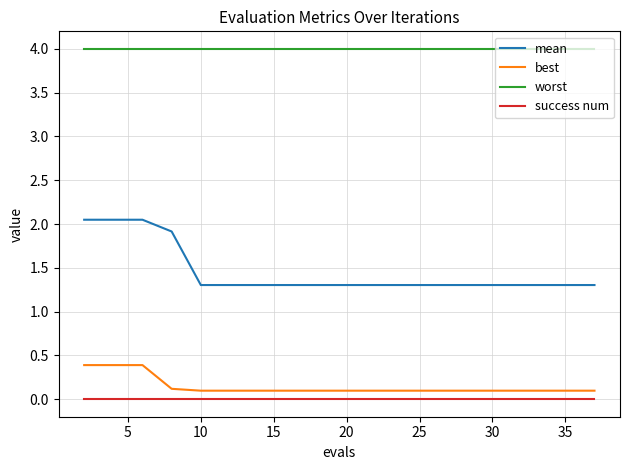

True or false: worst and mean intersect in this chart.

False